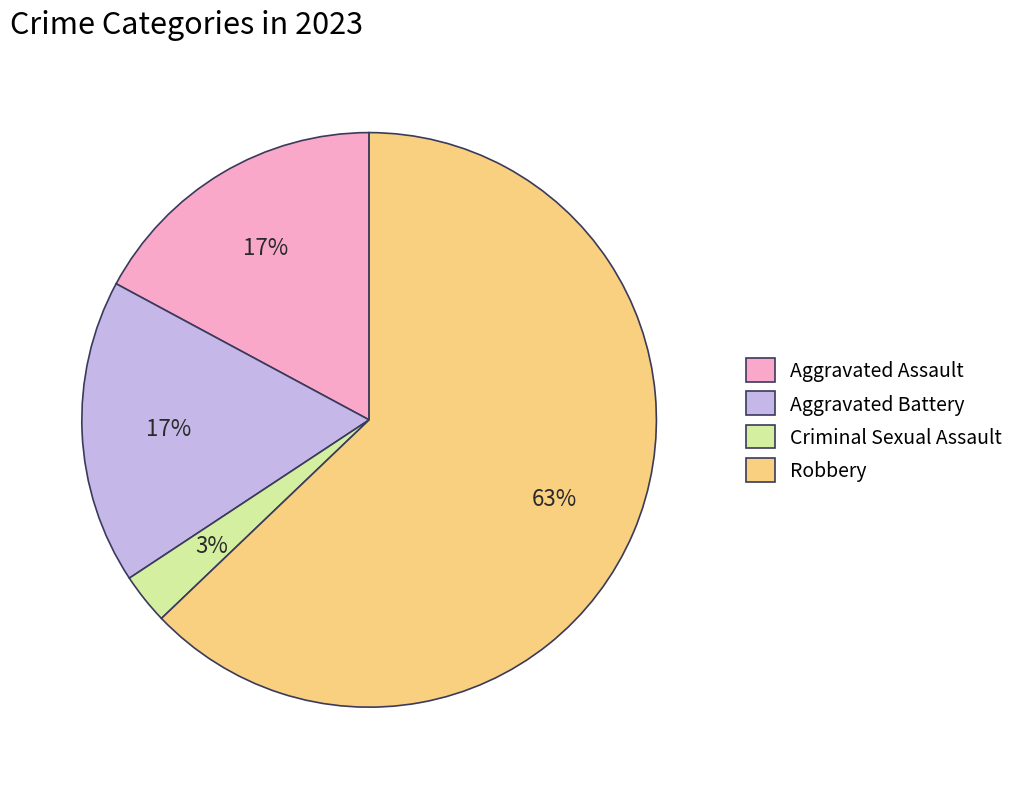

Count the number of slices in the pie.

4